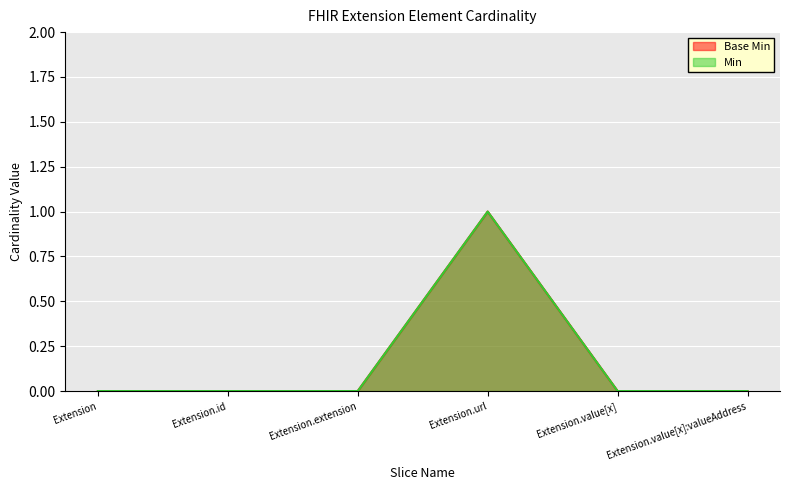

Between Extension.extension and Extension.value[x]:valueAddress, which series saw the biggest shift?

Base Min